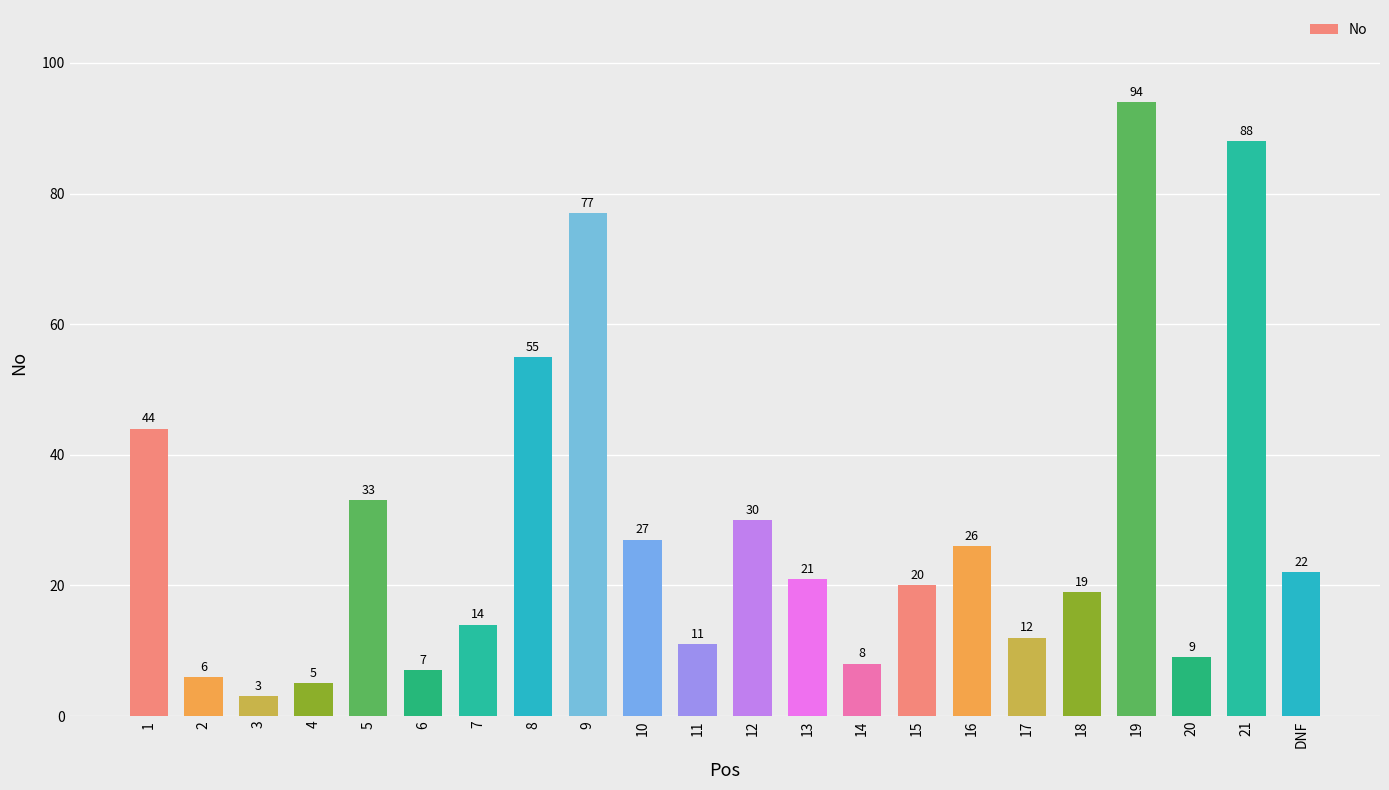

What is the ratio of the value at 17 to the value at 15?

0.6